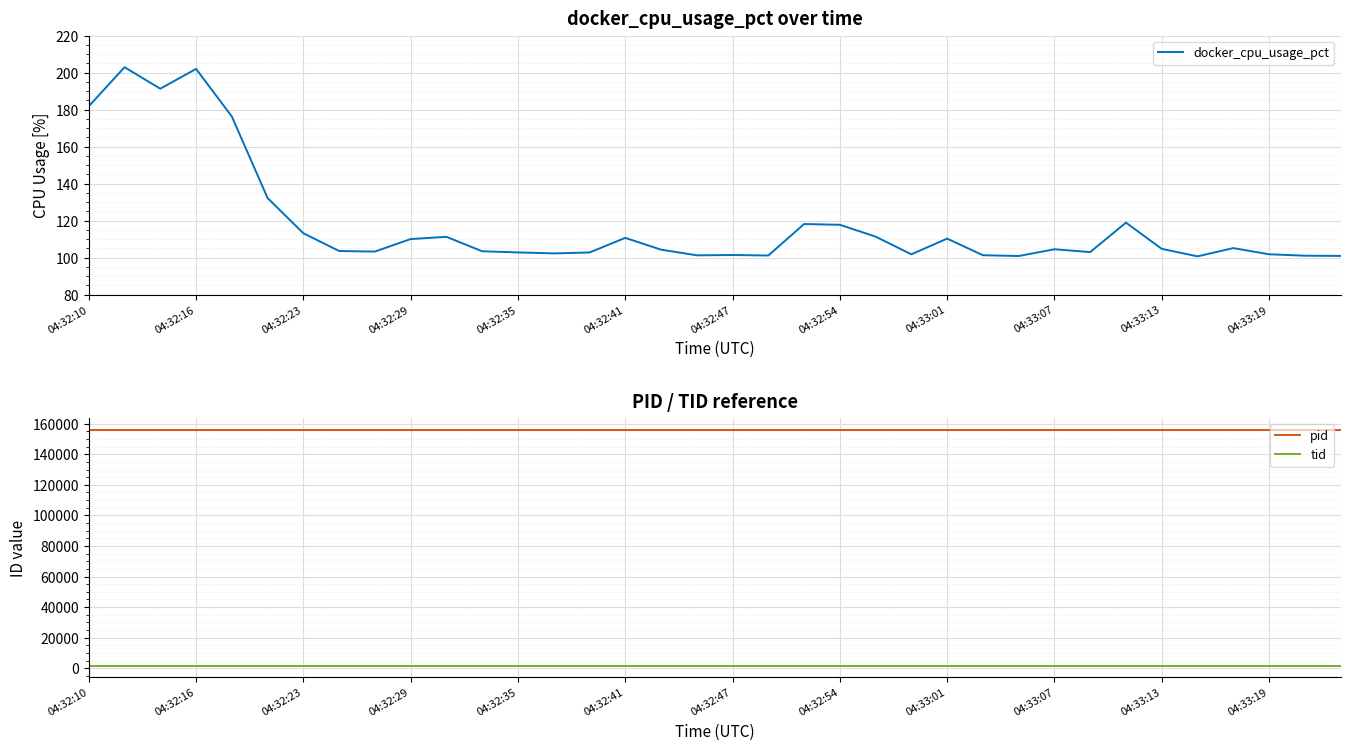

Which category has the highest value in the tid series?

04:32:10